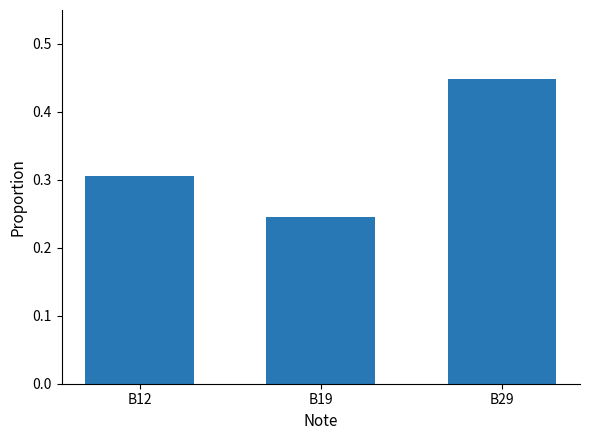

What is the sum of the values at B29 and B19?

0.7